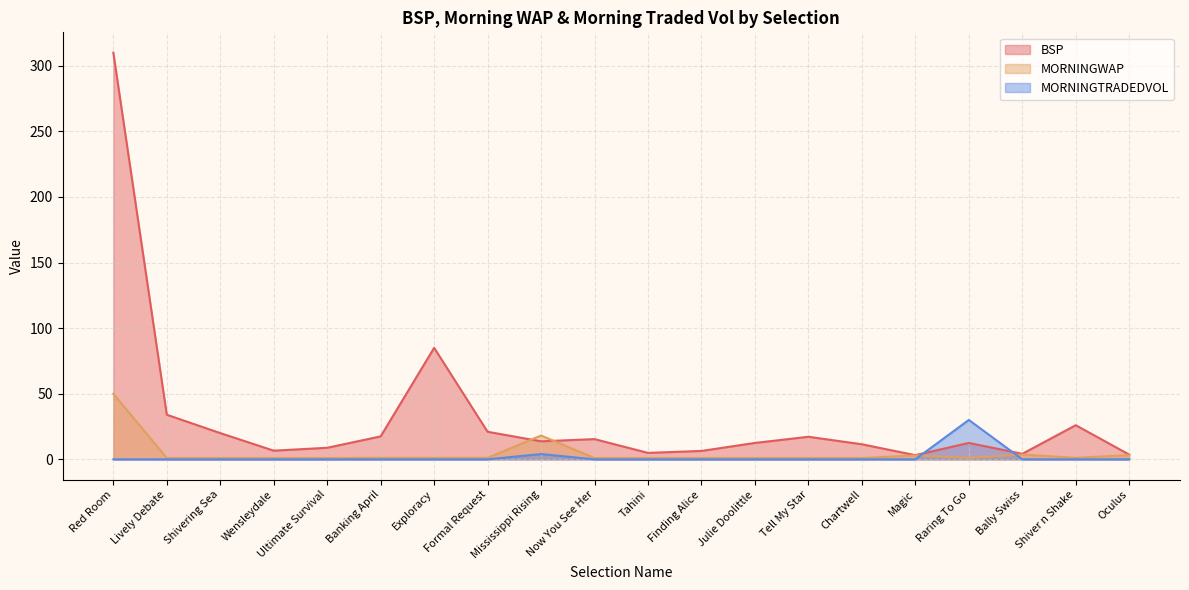

What is the difference between the highest and lowest values at Formal Request?

21.0